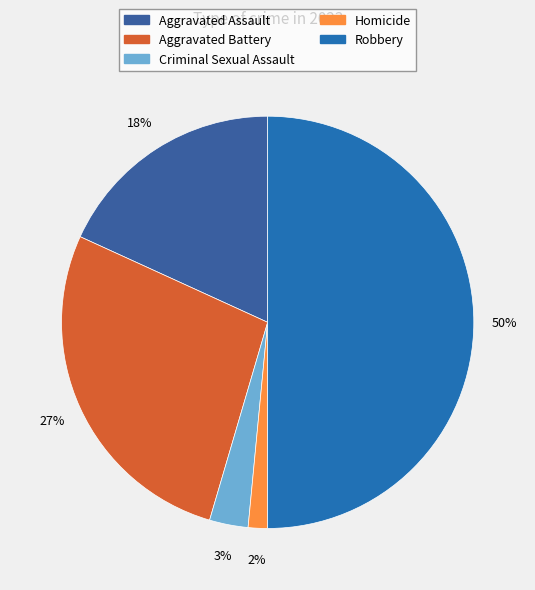

To the nearest percent, what is the combined percentage of Criminal Sexual Assault and Homicide?

5%